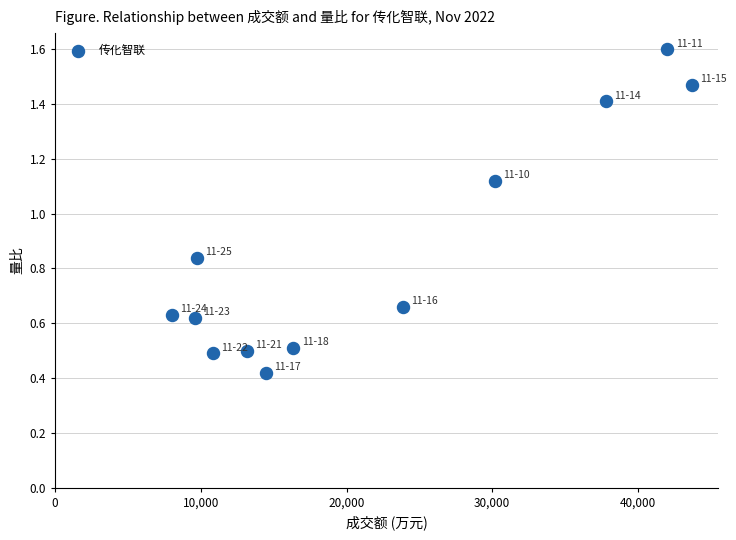

What is the range of Y values (max minus min)?

1.2